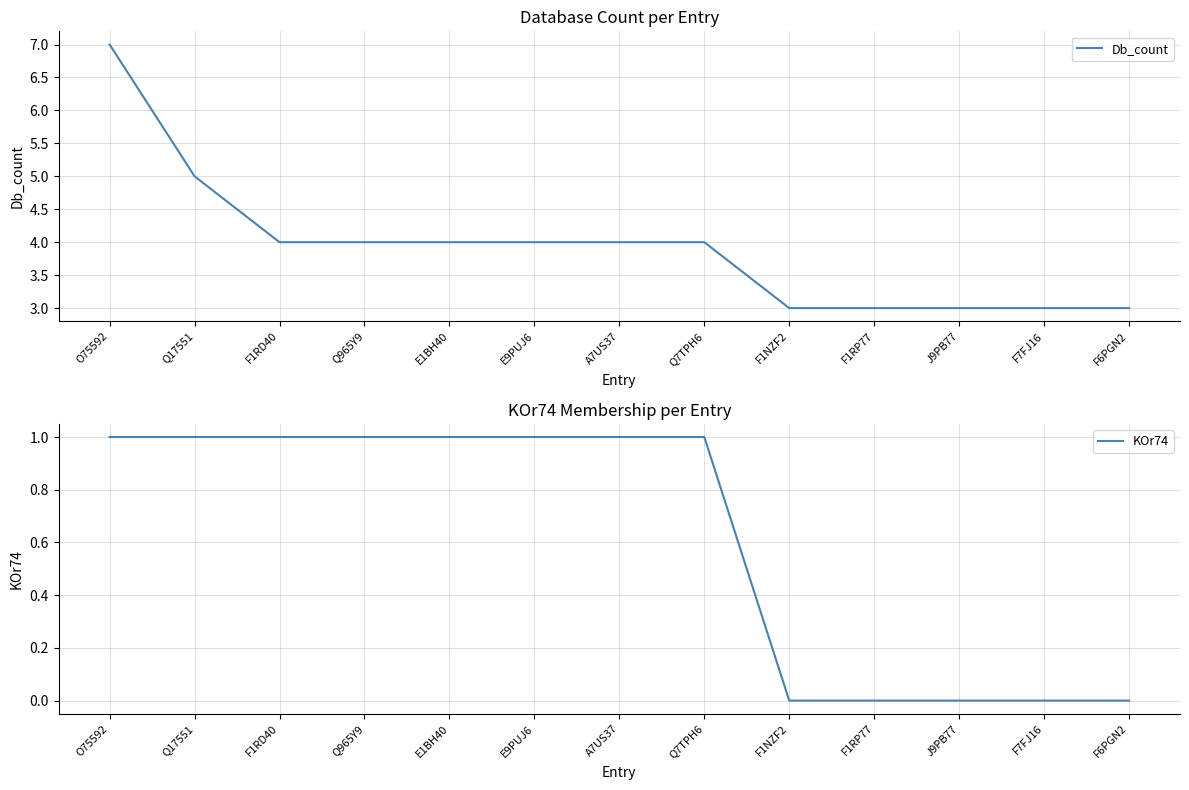

How many values in KOr74 are above zero?

8